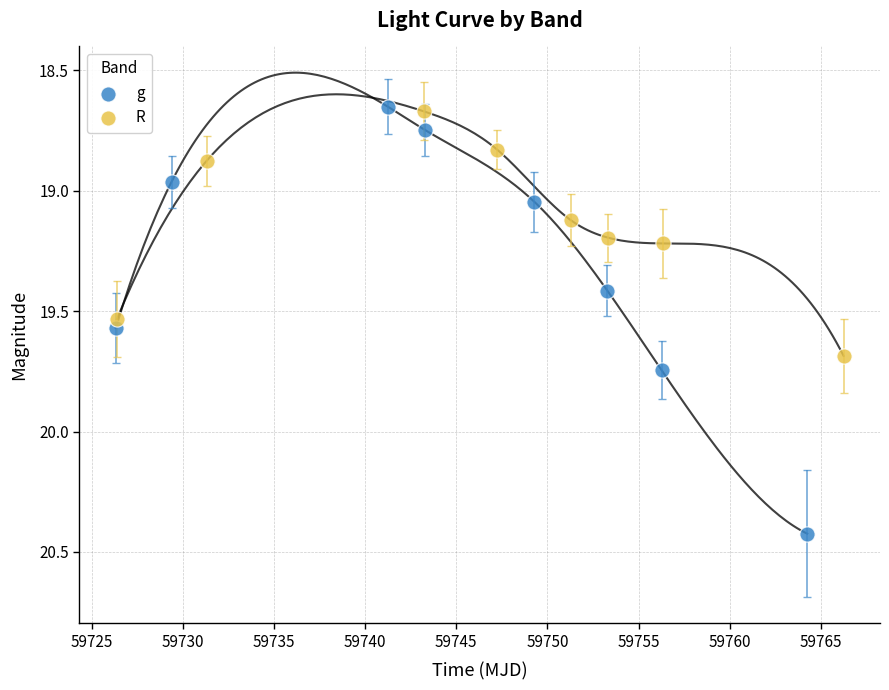

Which series contains the highest Y value?

g